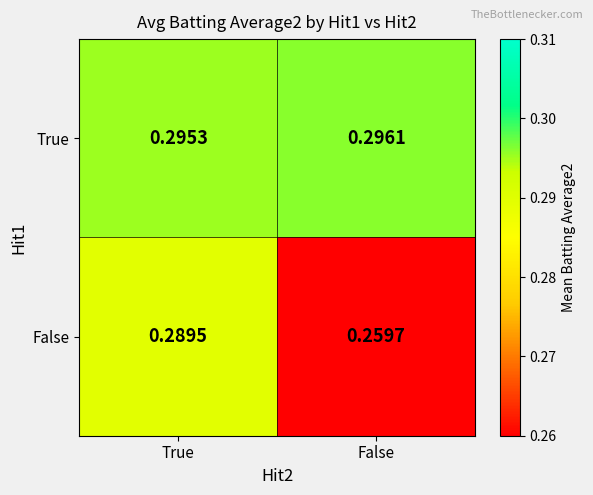

At which category is the sum across all series the highest?

True